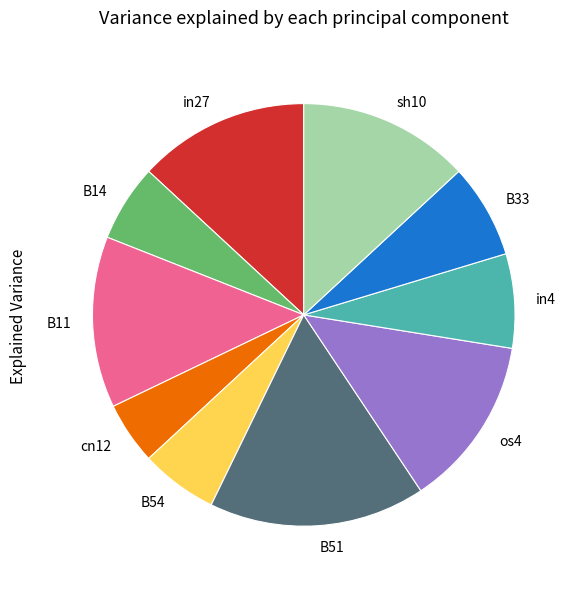

Does B54 account for over 50% of the chart?

No